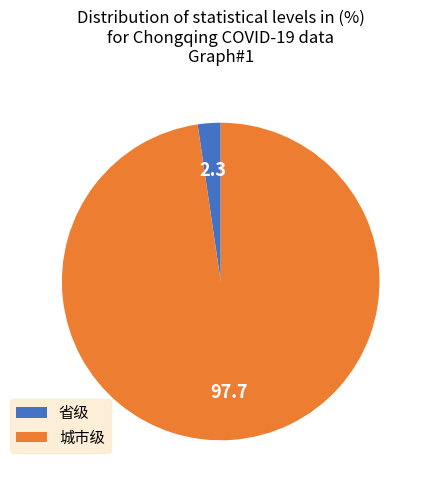

What is the majority slice?

城市级